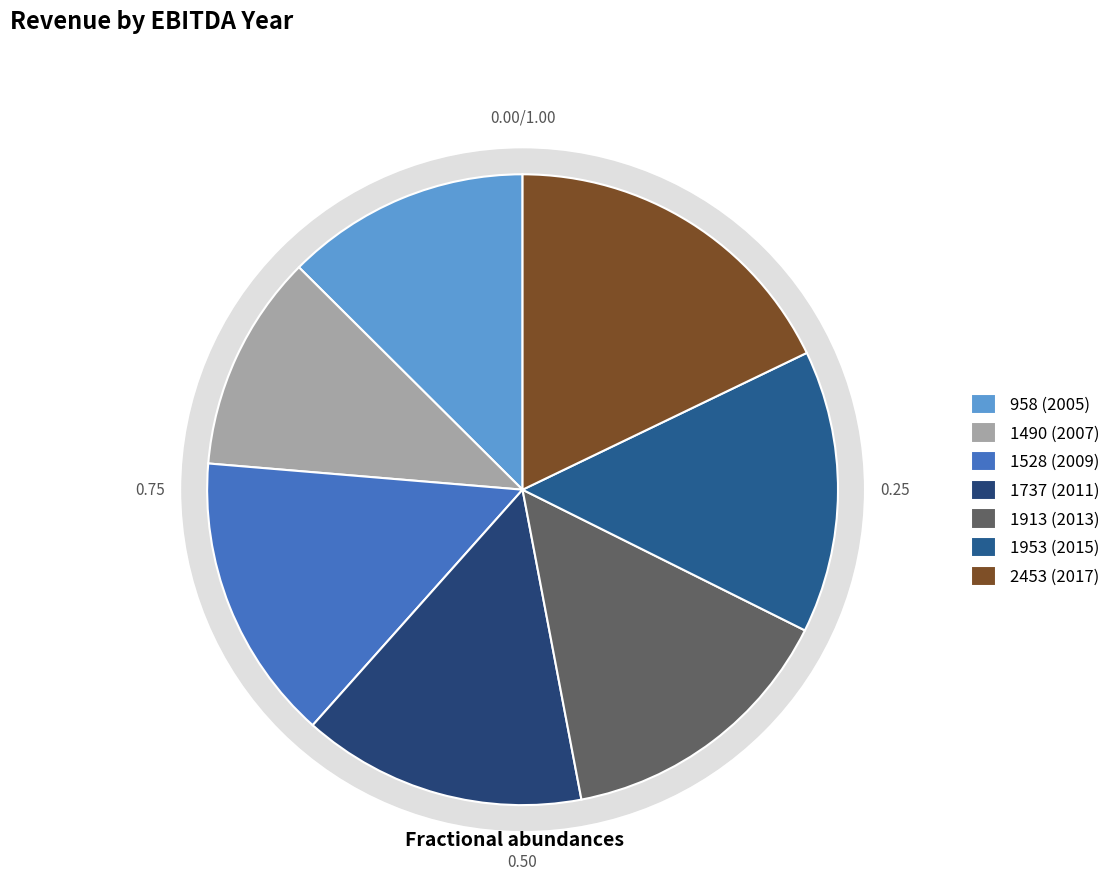

True or false: 2270 accounts for 1% of the total.

False